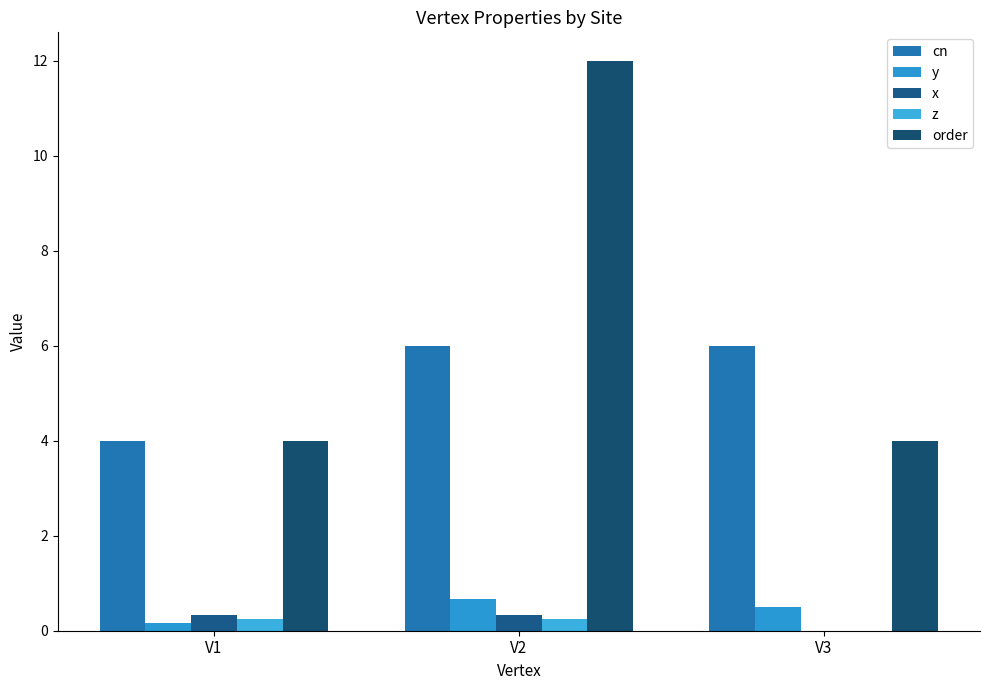

What is the difference between the maximum and minimum values in the x series?

0.3